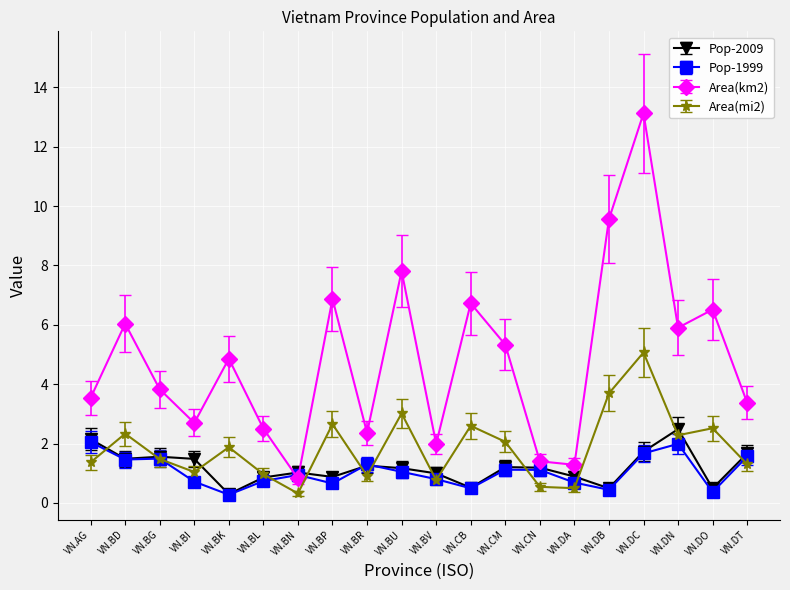

Which category has the lowest value in the Area(km2) series?

VN.BN